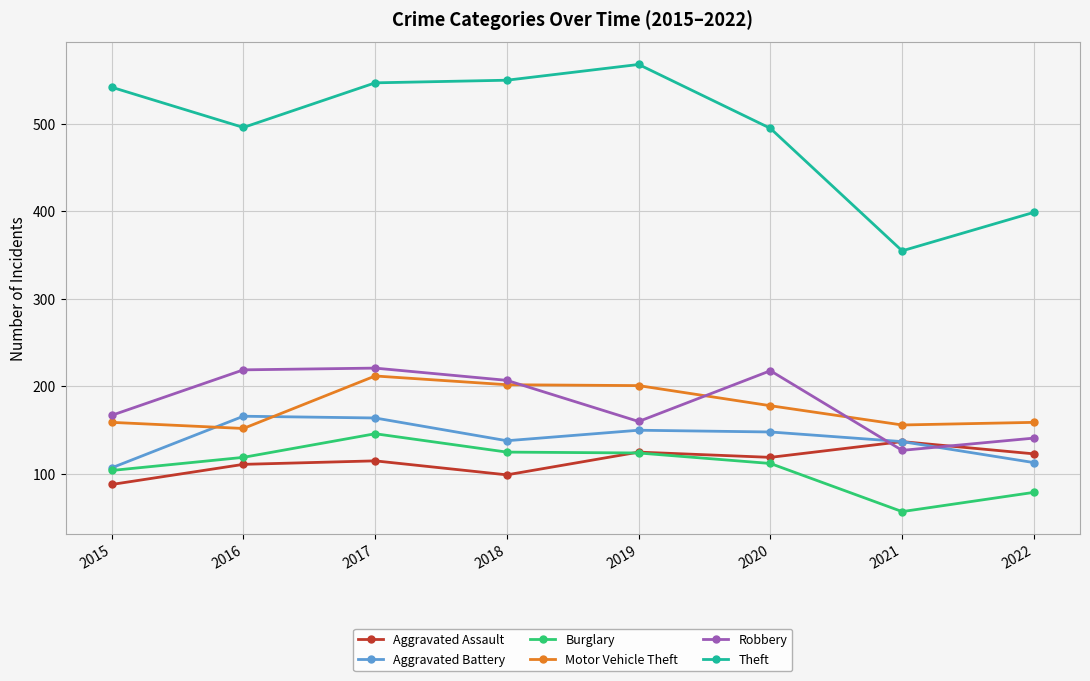

Is it true that Burglary equals 210 at 2019?

False